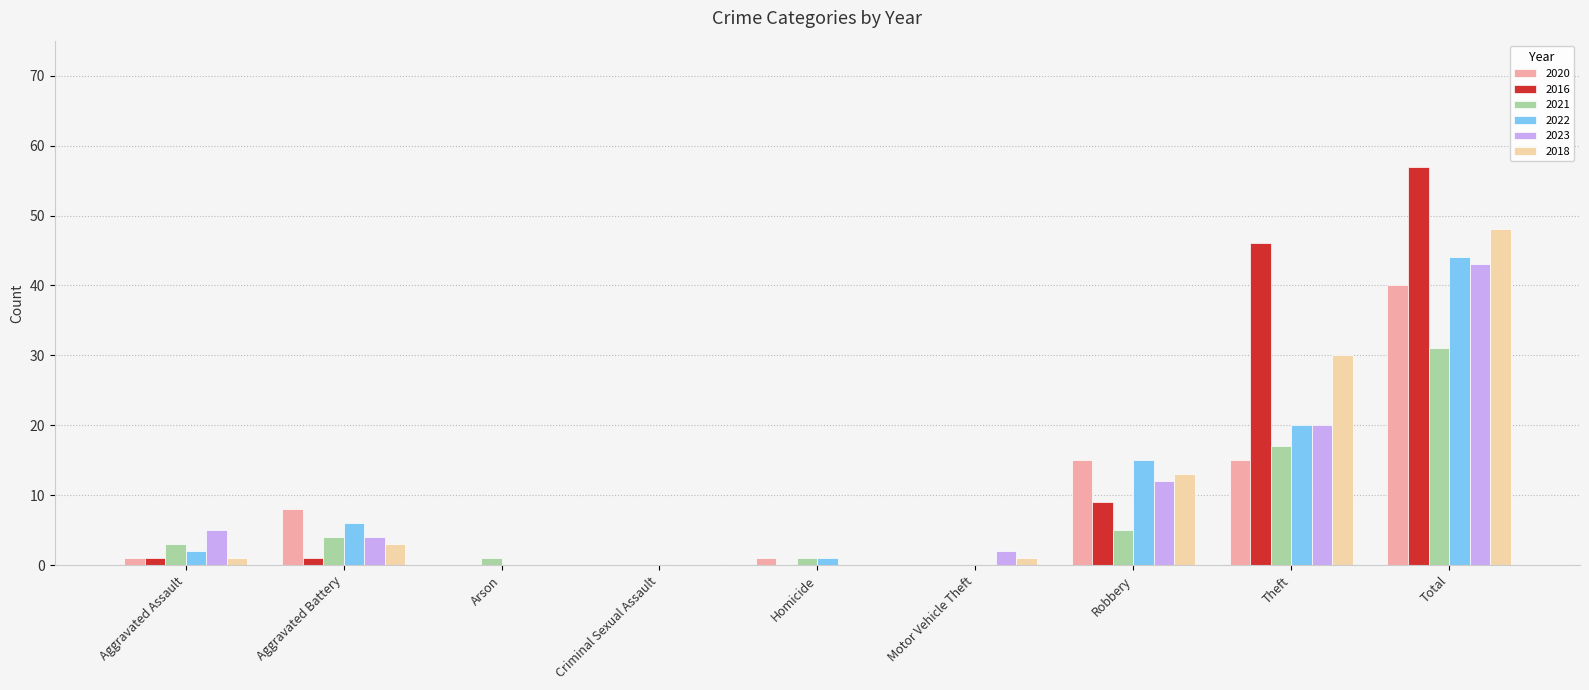

What is the sum of all 2018 values?

96